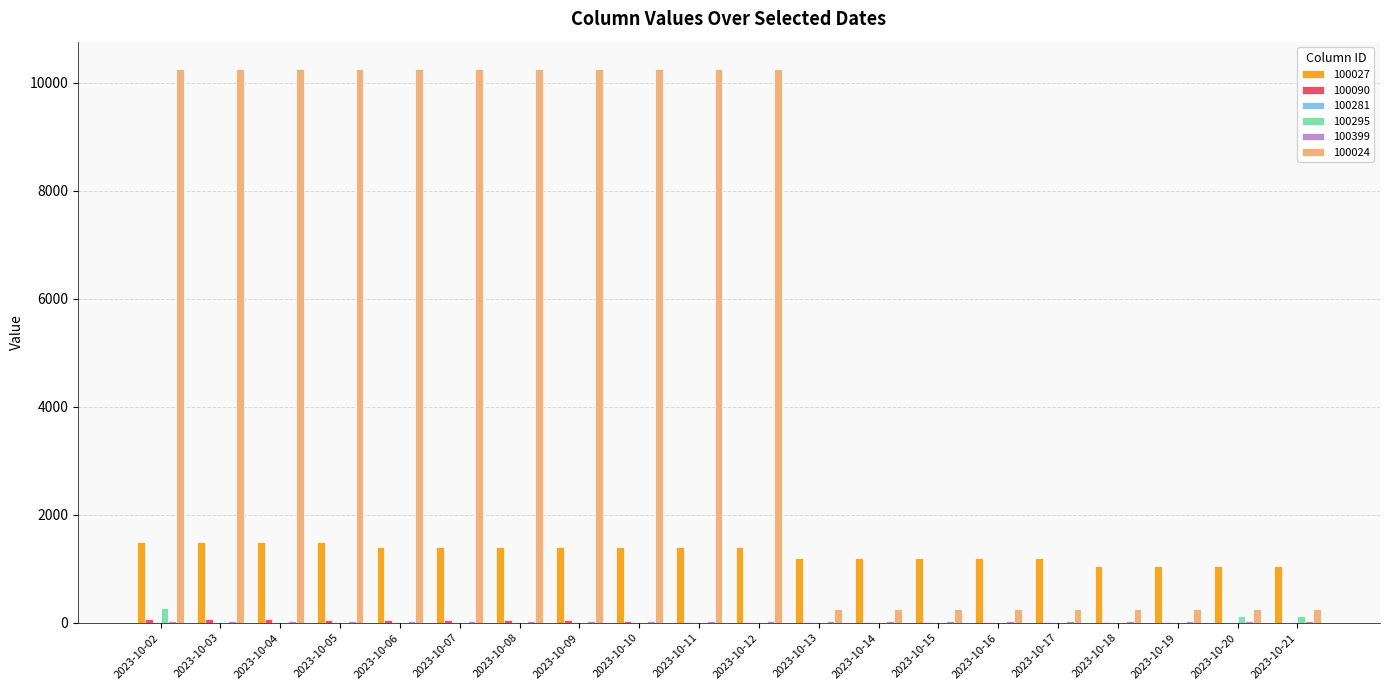

What is the maximum value shown in the chart?

10250